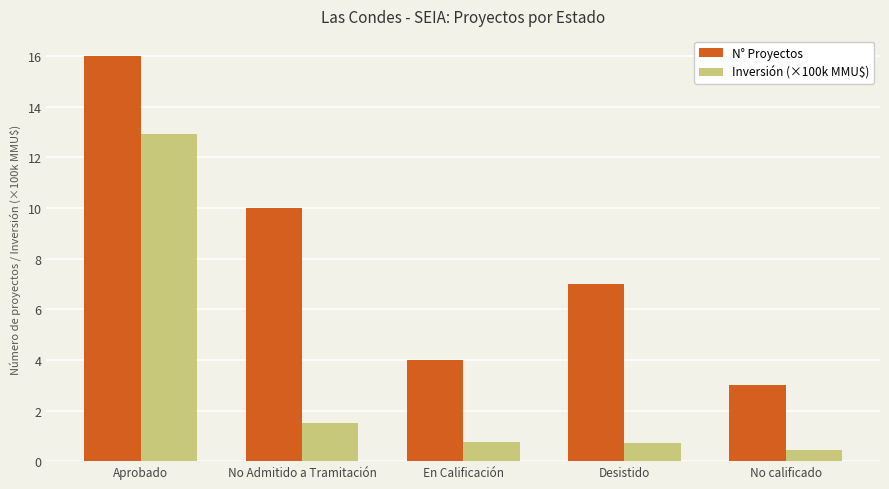

What is the value of the N° Proyectos bar at the 3rd from the left?

4.0